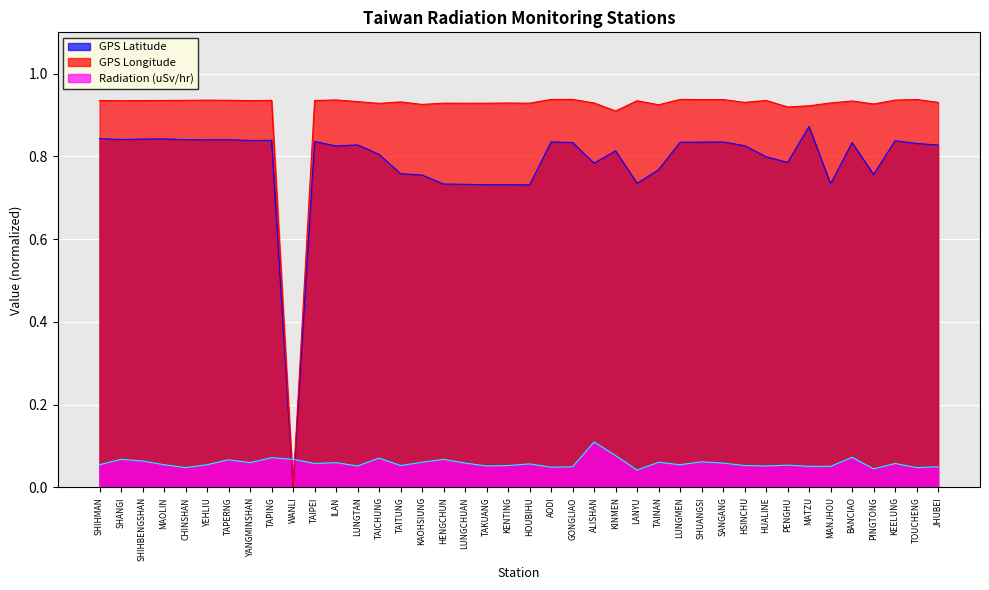

True or false: GPS Longitude has more than 0 points higher than both neighbors.

True